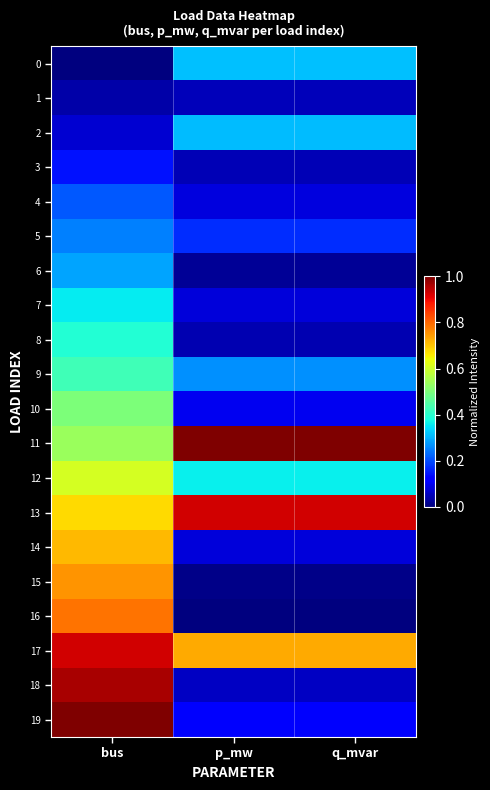

Which series changed the most between p_mw and q_mvar?

17